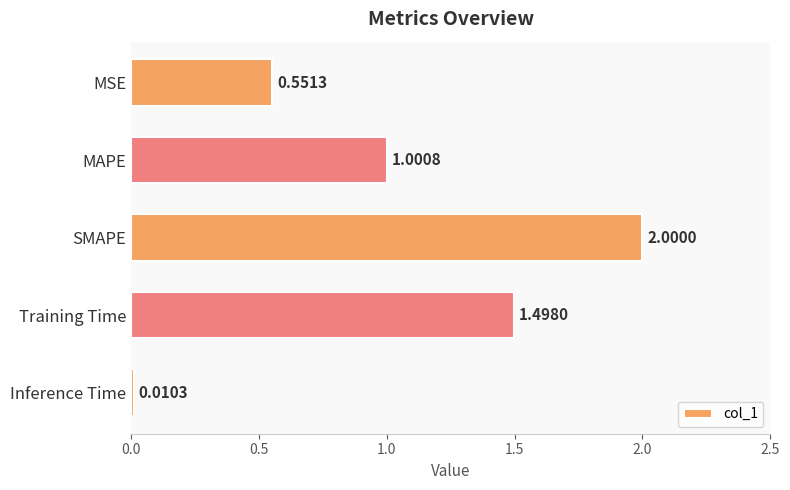

Between MSE and MAPE, which is larger?

MAPE